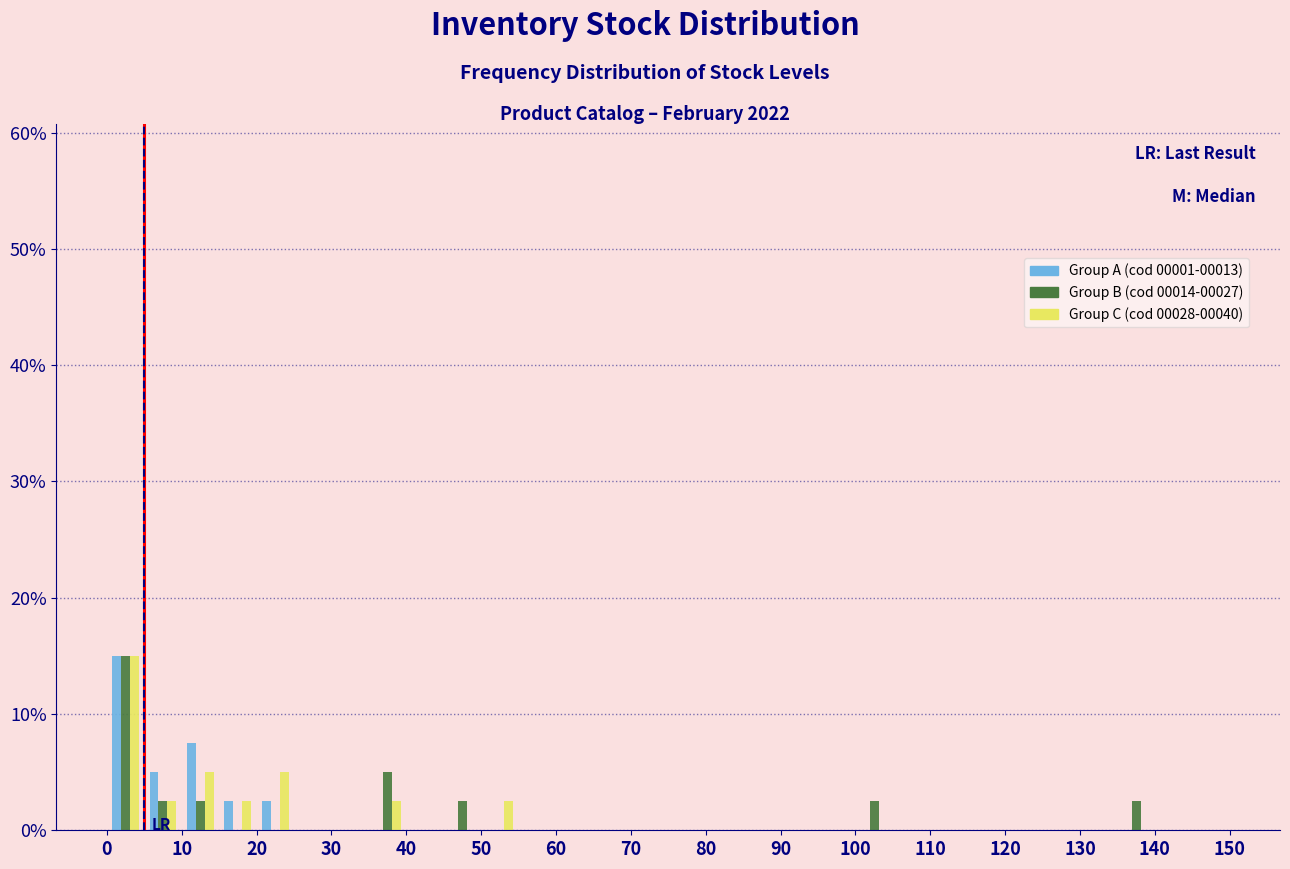

What is the height of the Group A (cod 00001-00013) bar covering 10 to 15 on the x-axis? The values are not printed on the chart, so give them approximately, as read against the axis.

8